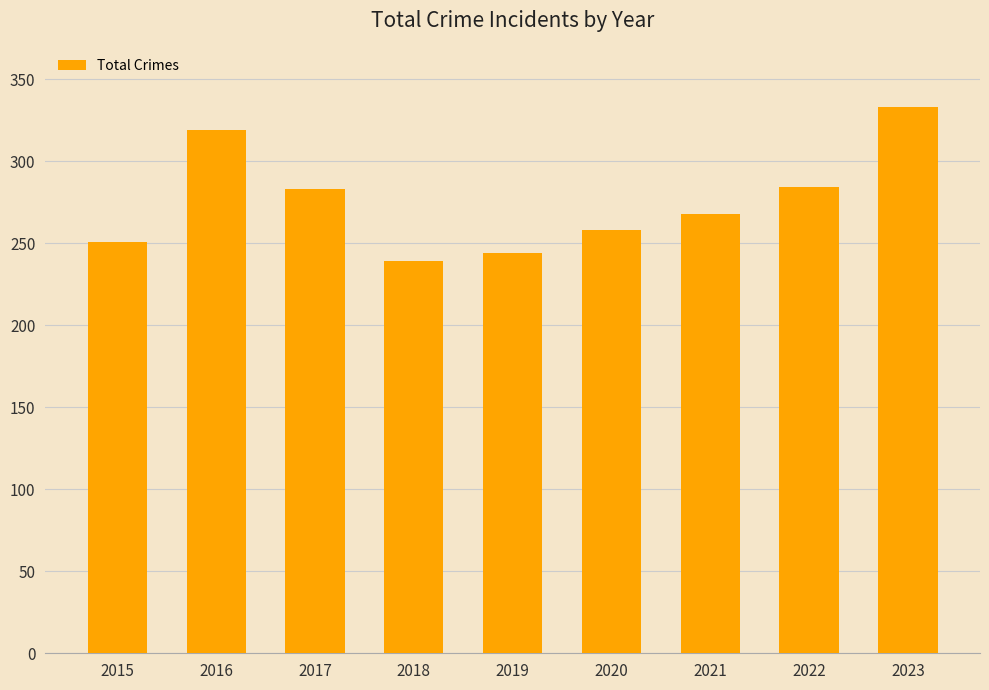

Approximately how many times larger is the value at 2022 compared to 2016?

0.9